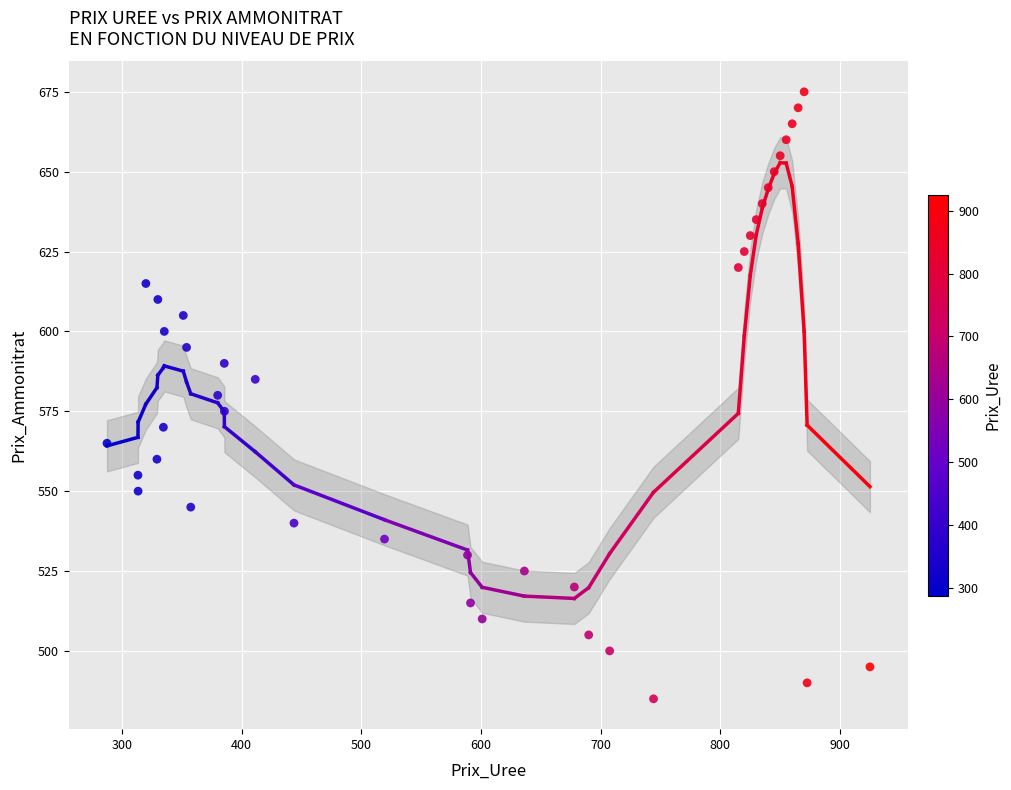

What is the range of Y values (max minus min)?

190